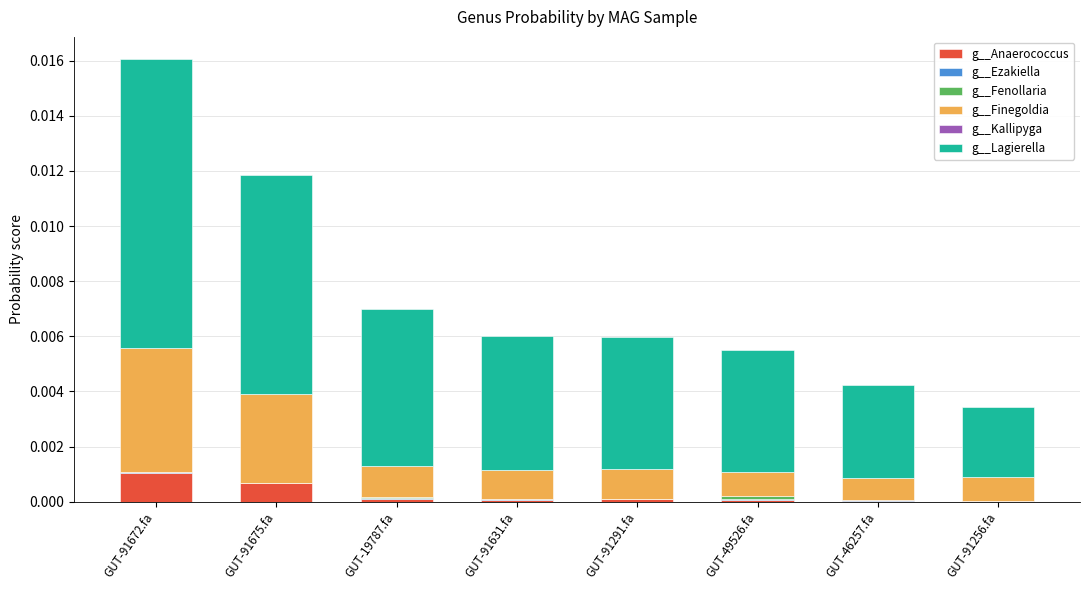

At which category is the sum across all series the highest?

GUT-91672.fa